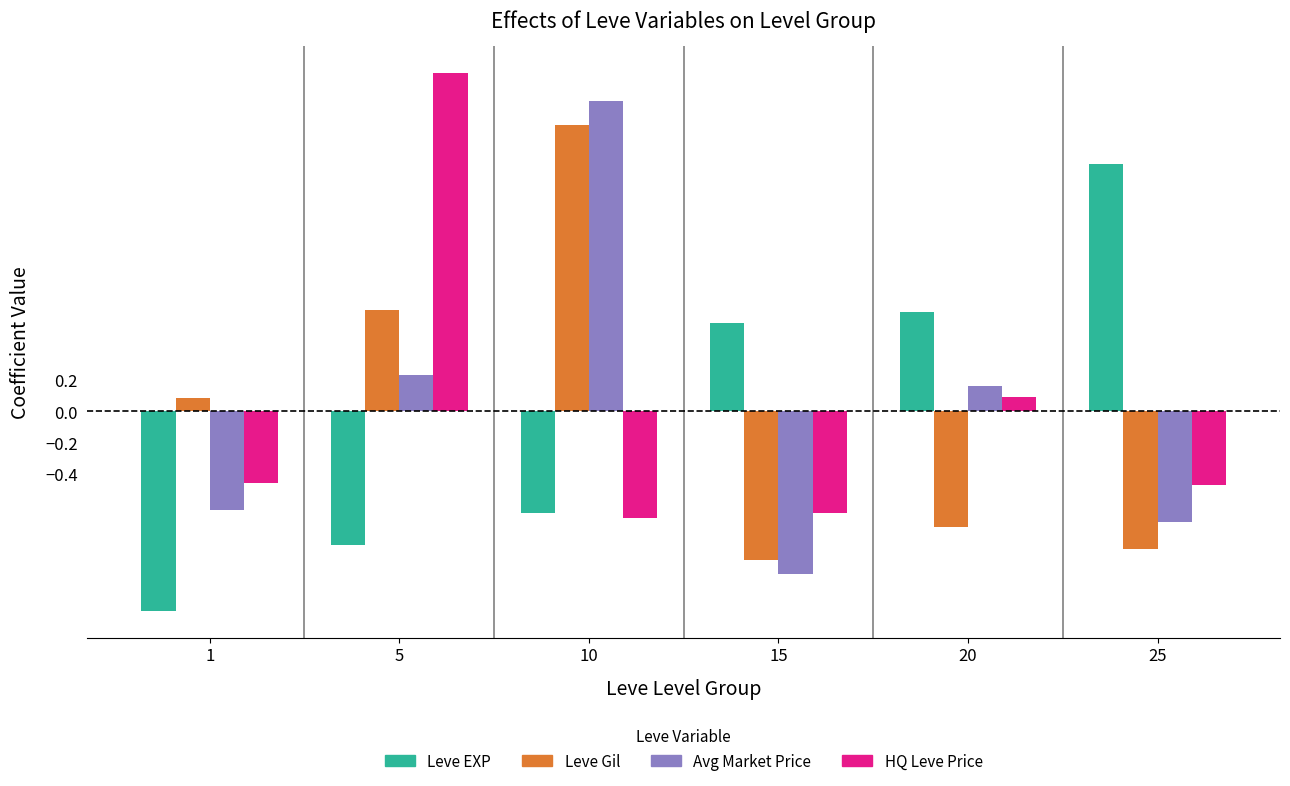

Rank the series at 25 from lowest to highest value.

Leve Gil, Avg Market Price, HQ Leve Price, Leve EXP